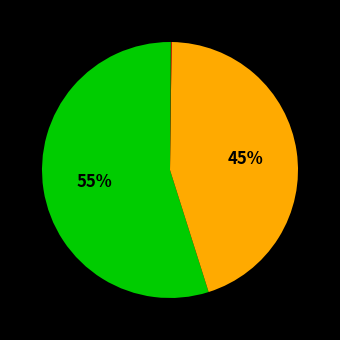

Which category has the smallest portion of the pie?

MSE